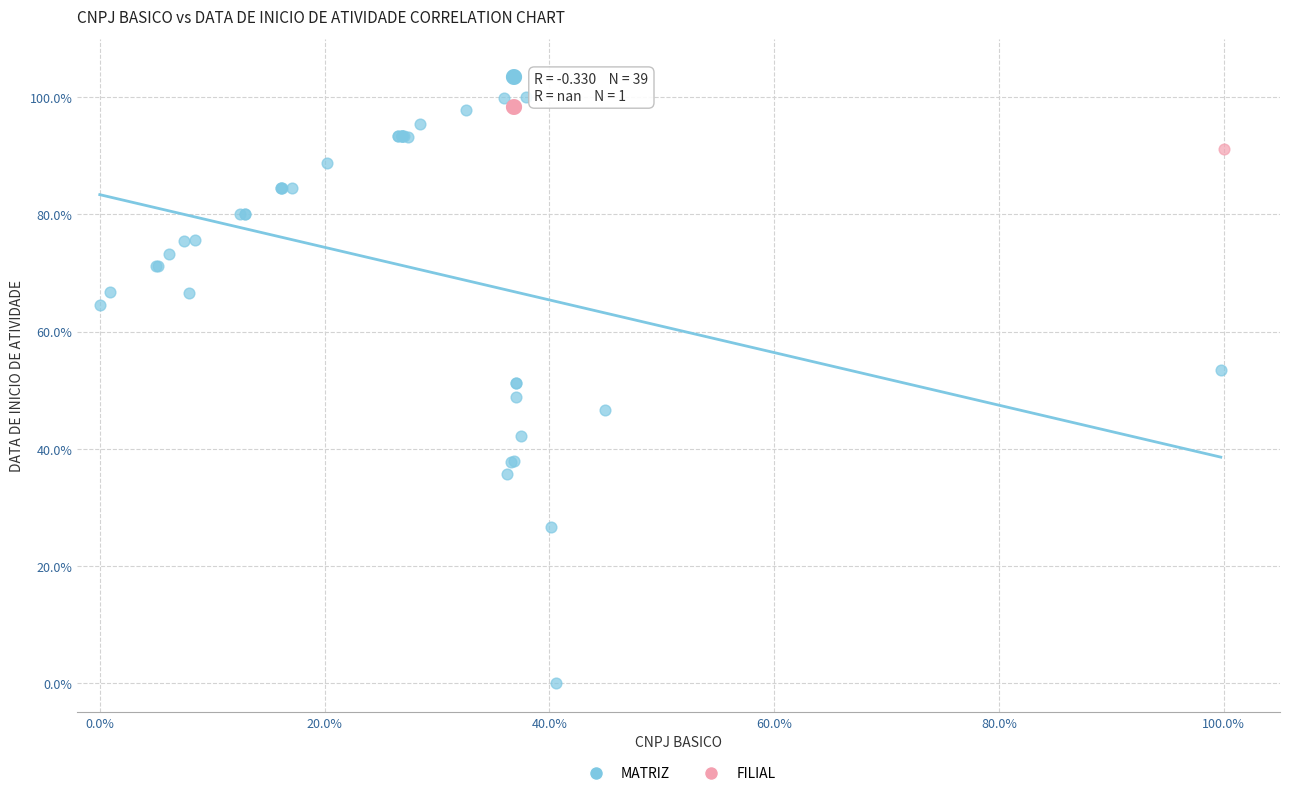

What are all the series names shown in the legend?

MATRIZ, FILIAL